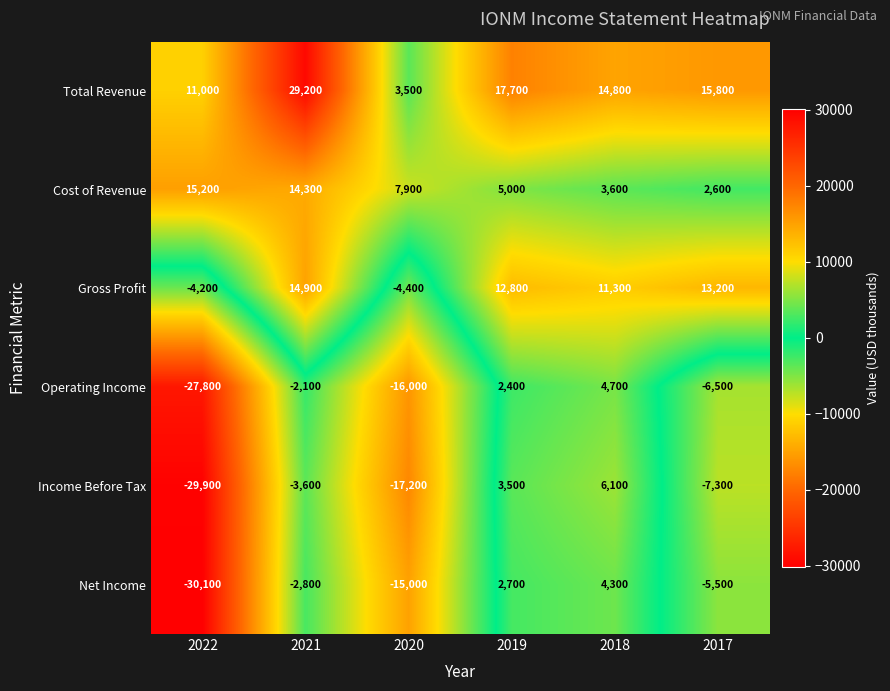

What is the difference between the highest and lowest values at 2021?

32800